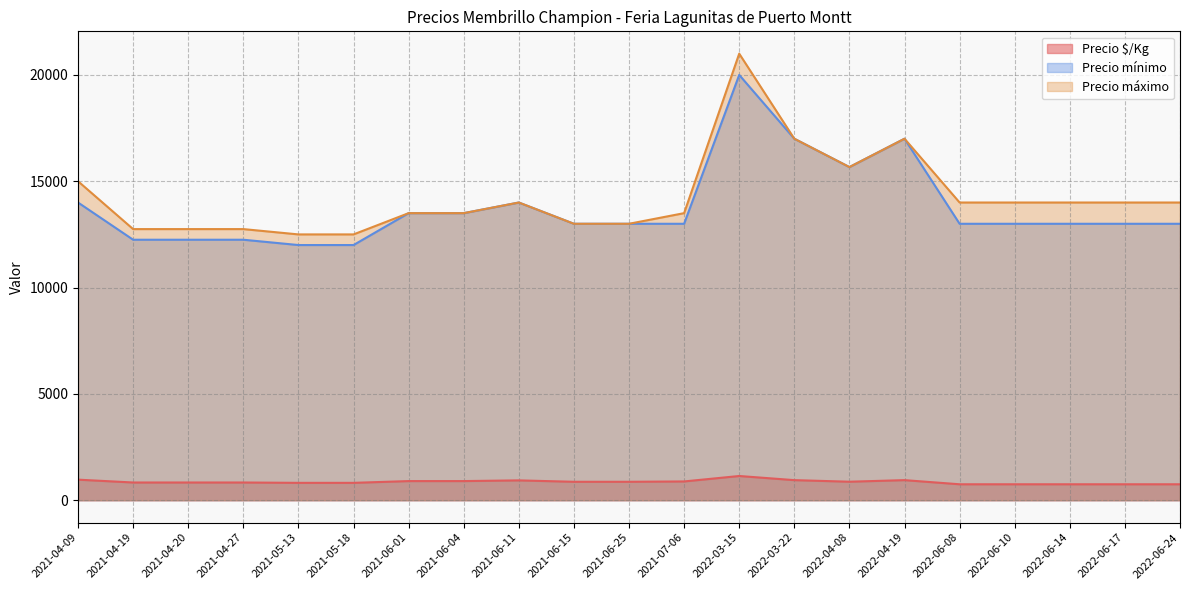

What is the difference between the maximum and minimum values in the Precio máximo series?

8500.0